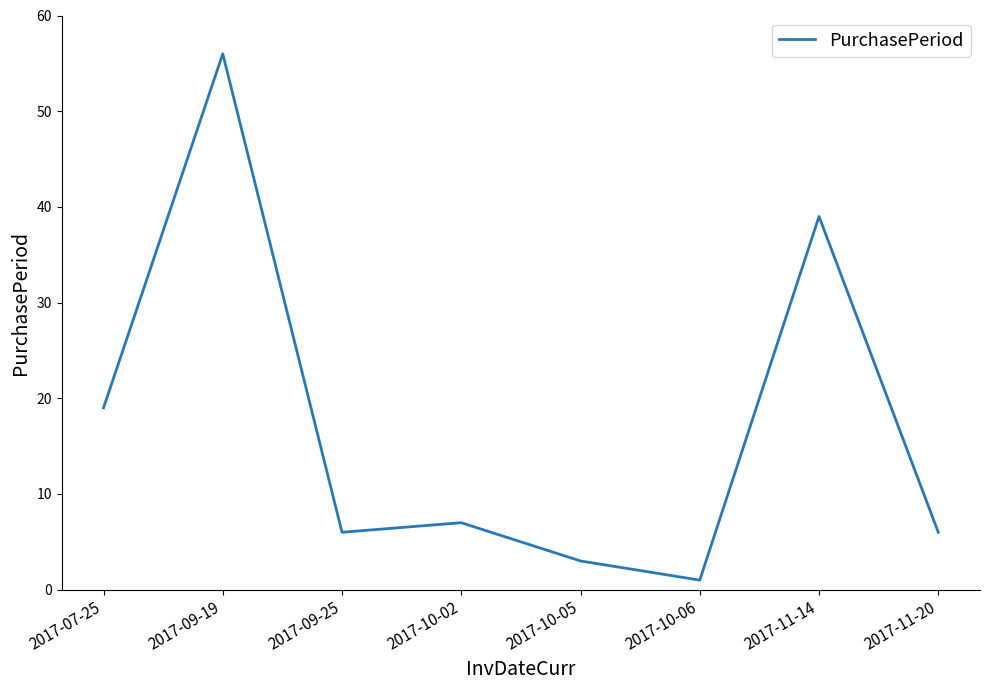

How many lines are shown in the chart?

1